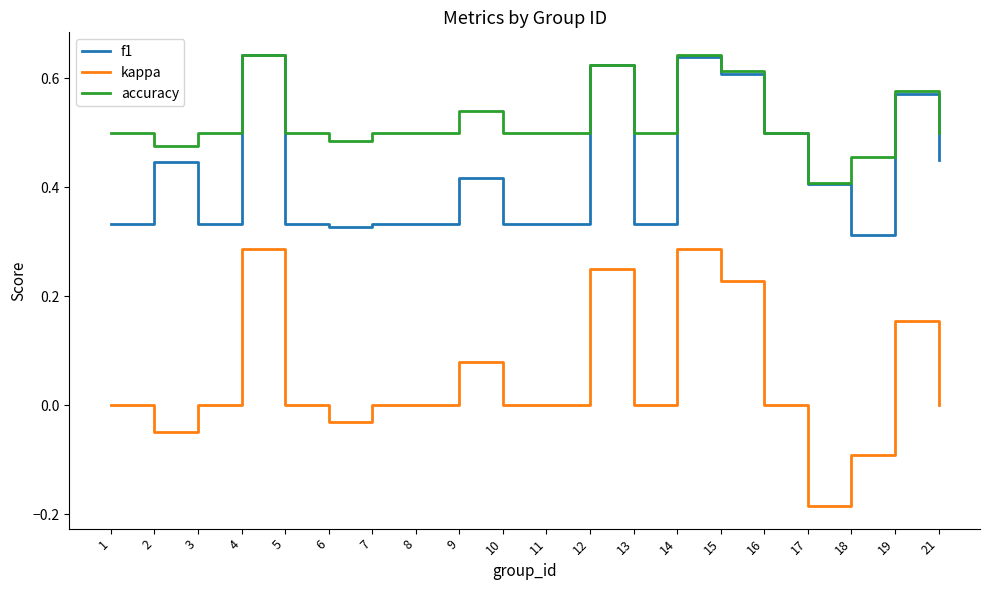

Which series has the widest spread of values?

kappa